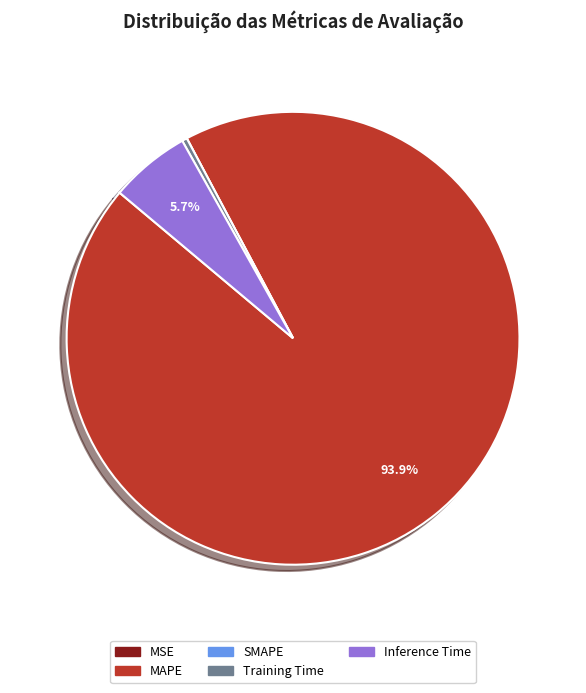

Is the sum of MAPE and Inference Time greater than half?

Yes